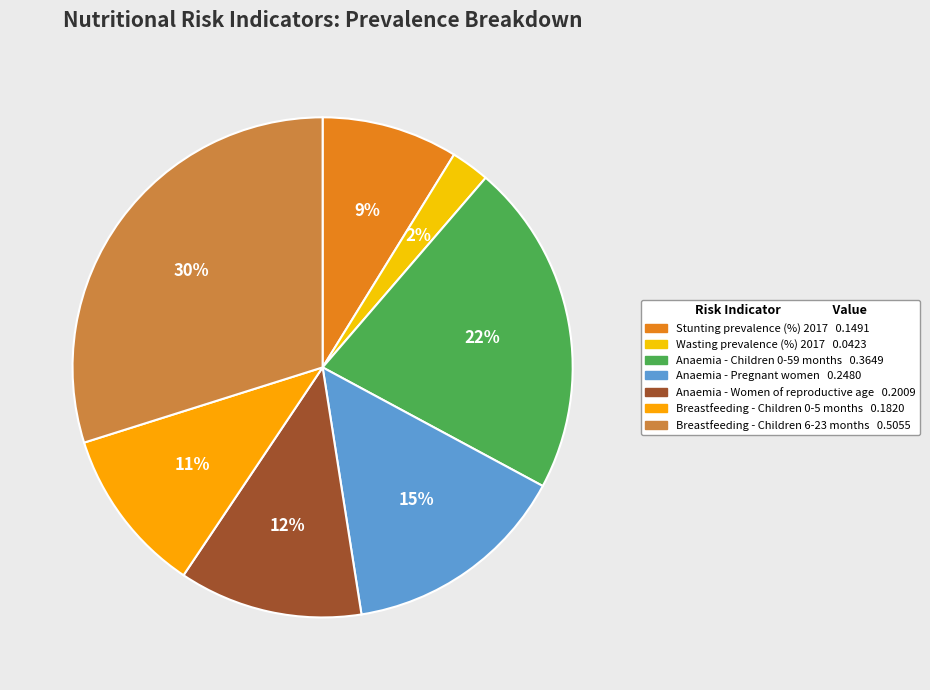

To the nearest percent, what portion does Wasting prevalence (%) 2017 represent?

2%